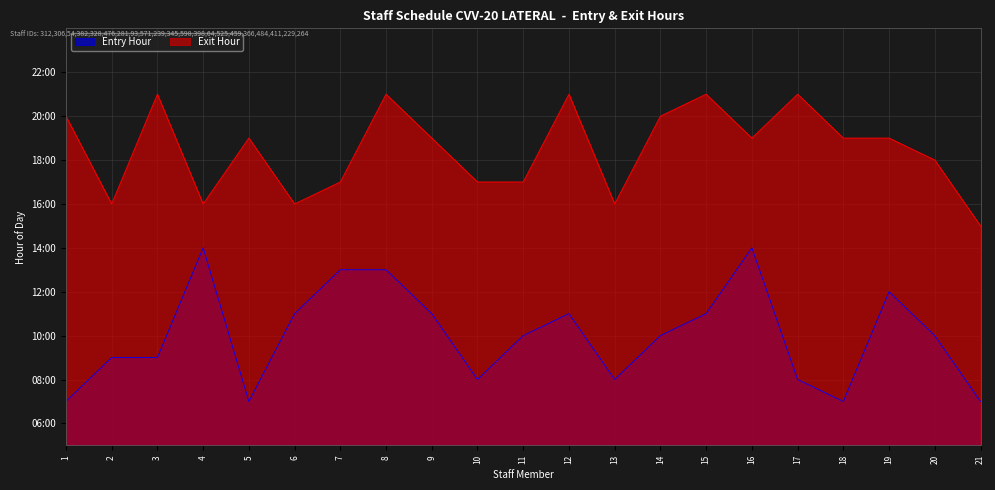

The Exit Hour series shows 7 at 18. True or false?

False